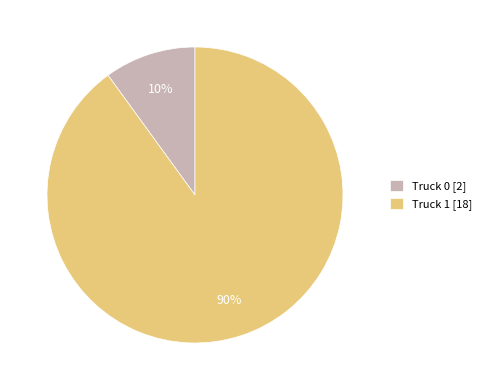

What is the ratio of the value at Truck 1 [18] to the value at Truck 0 [2]?

9.0